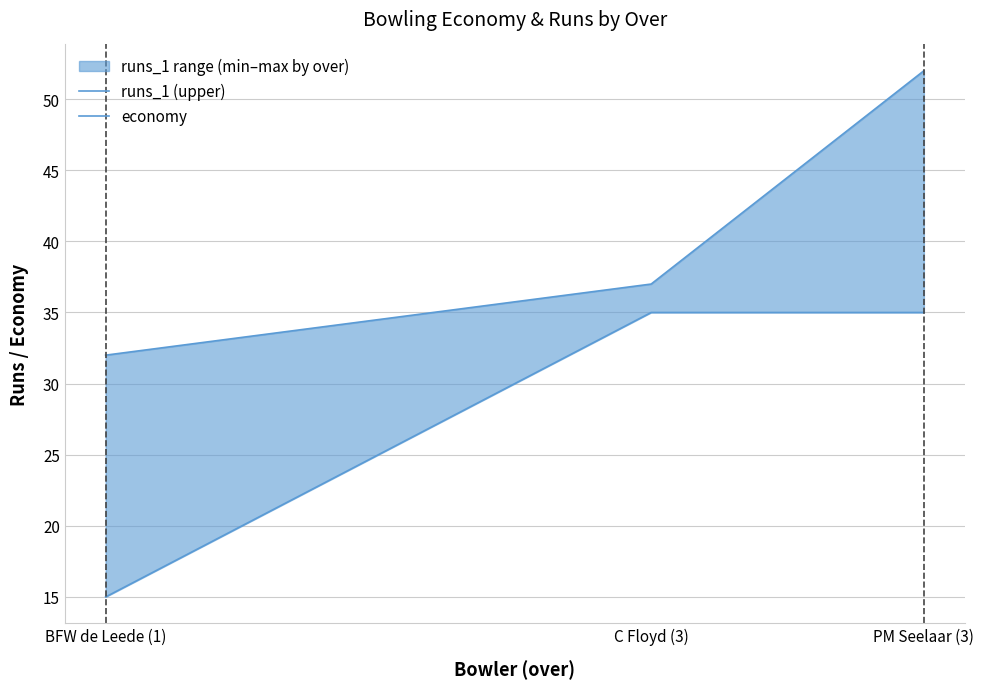

What is the average value of the runs_1 (upper) series?

40